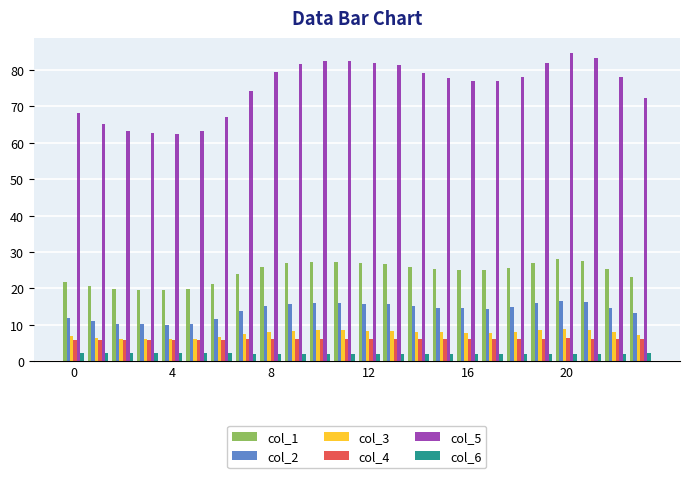

What is the maximum value shown in the chart?

84.6